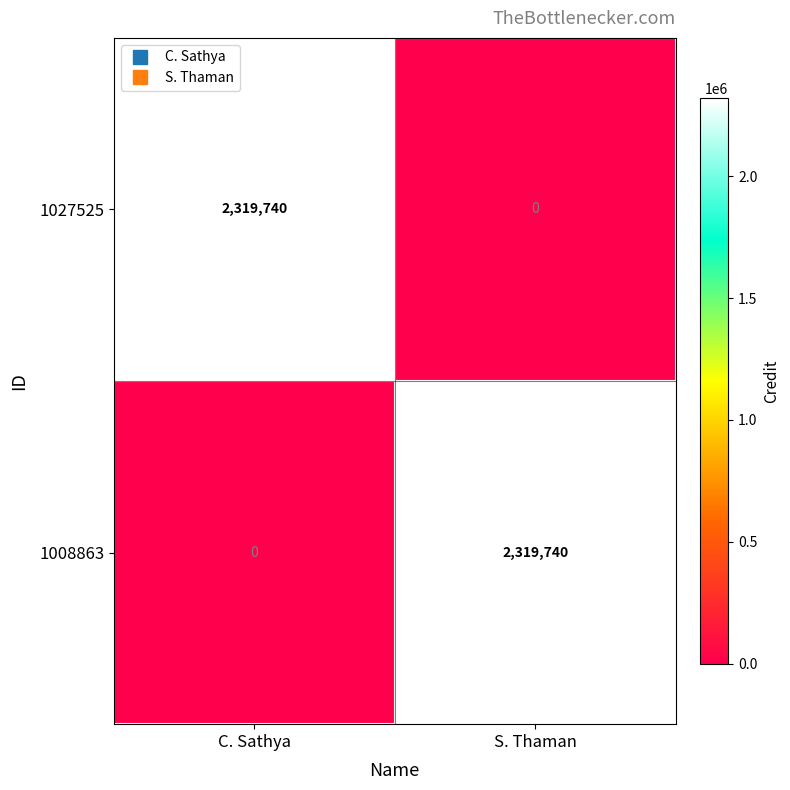

At S. Thaman, list the series in order from largest to smallest.

1008863, 1027525